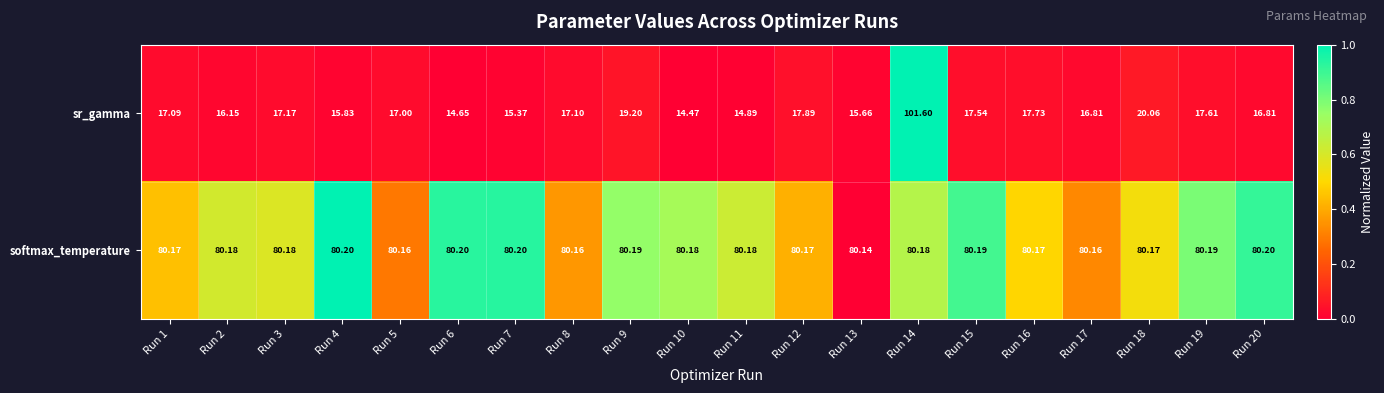

Is the value of softmax_temperature at Run 12 greater than the value of sr_gamma at Run 1?

Yes